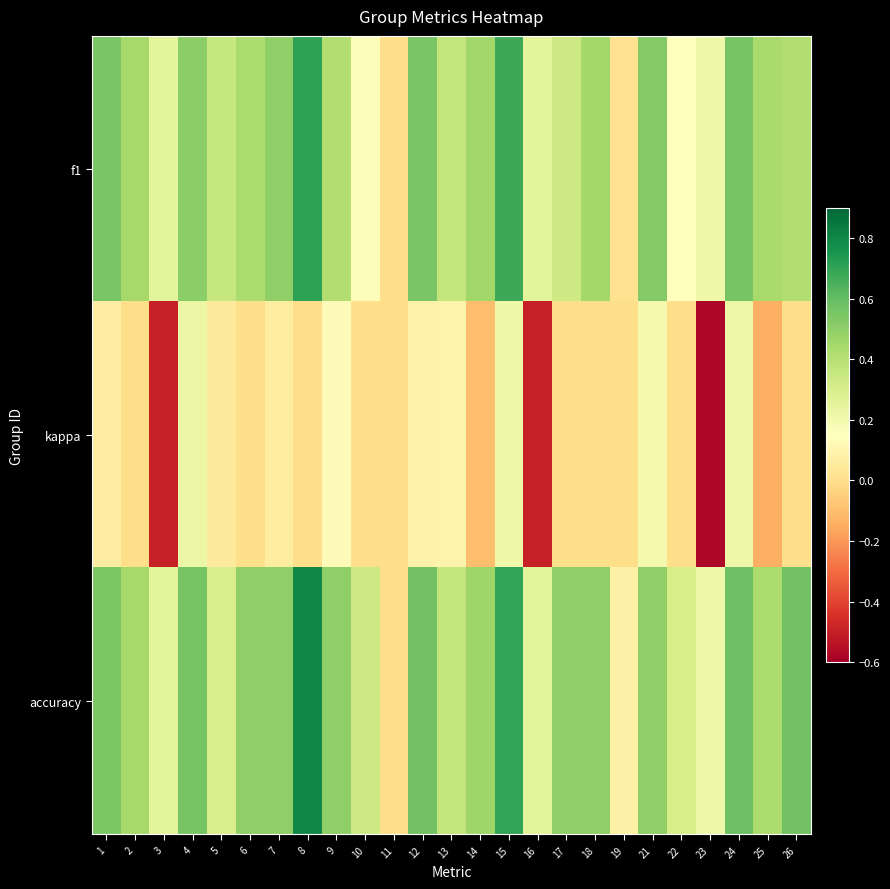

Reading left to right, list all the values displayed in this chart.

f1: 1=0.6	2=0.4	3=0.3	4=0.5	5=0.3	6=0.4	7=0.5	8=0.7	9=0.4	10=0.2	11=0.0	12=0.6	13=0.4	14=0.5	15=0.7	16=0.2	17=0.3	18=0.5	19=0.0	21=0.5	22=0.1	23=0.2	24=0.6	25=0.4	26=0.4
kappa: 1=0.1	2=0.0	3=-0.5	4=0.2	5=0.1	6=0.0	7=0.1	8=0.0	9=0.1	10=0.0	11=0.0	12=0.1	13=0.1	14=-0.1	15=0.2	16=-0.5	17=0.0	18=0.0	19=0.0	21=0.2	22=0.0	23=-0.6	24=0.2	25=-0.1	26=0.0
accuracy: 1=0.5	2=0.4	3=0.2	4=0.6	5=0.3	6=0.5	7=0.5	8=0.8	9=0.5	10=0.3	11=0.0	12=0.6	13=0.4	14=0.5	15=0.7	16=0.2	17=0.5	18=0.5	19=0.1	21=0.5	22=0.3	23=0.2	24=0.6	25=0.4	26=0.6